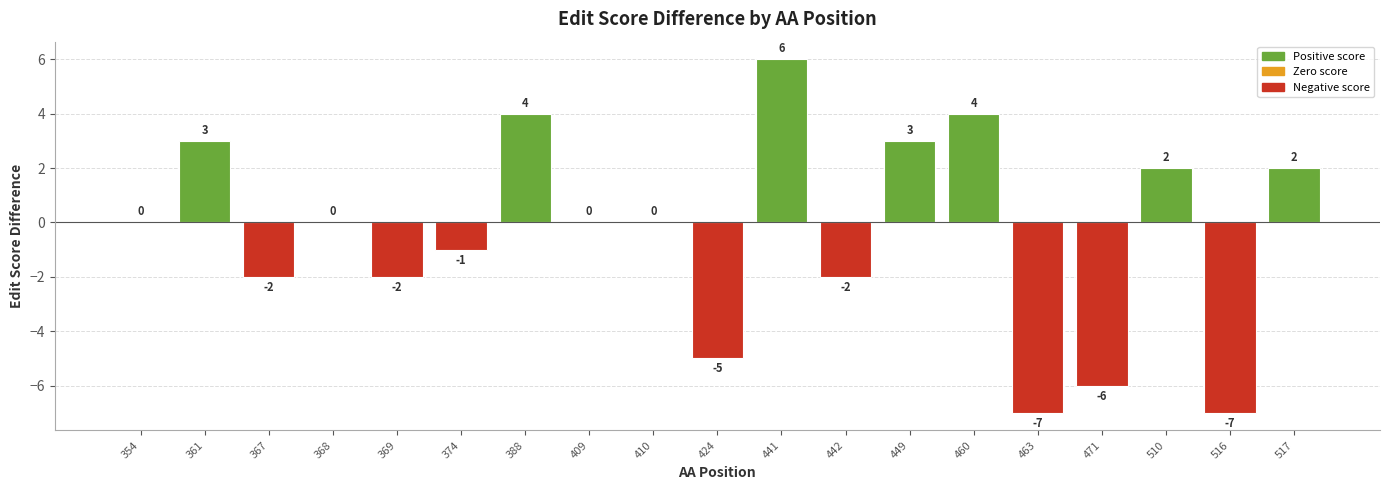

Which label corresponds to the largest value in the chart?

441